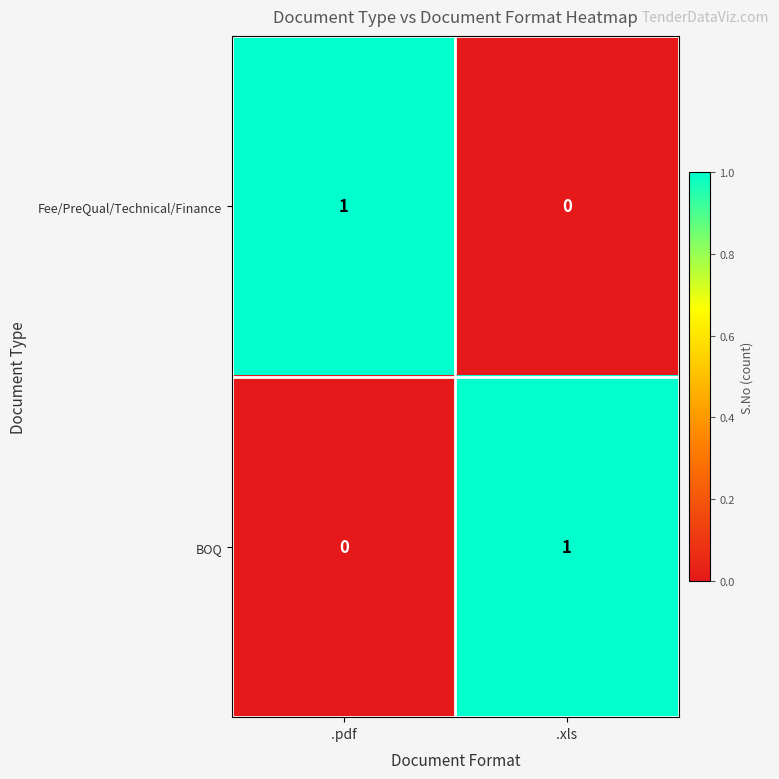

Where is BOQ nearest to the value 0?

.pdf